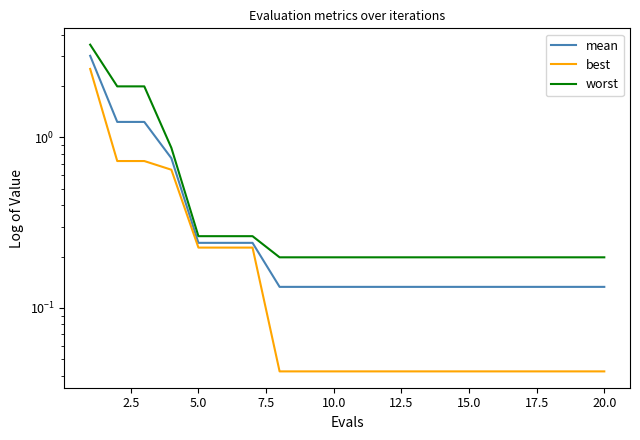

Is this an area chart (filled region under the line)?

No